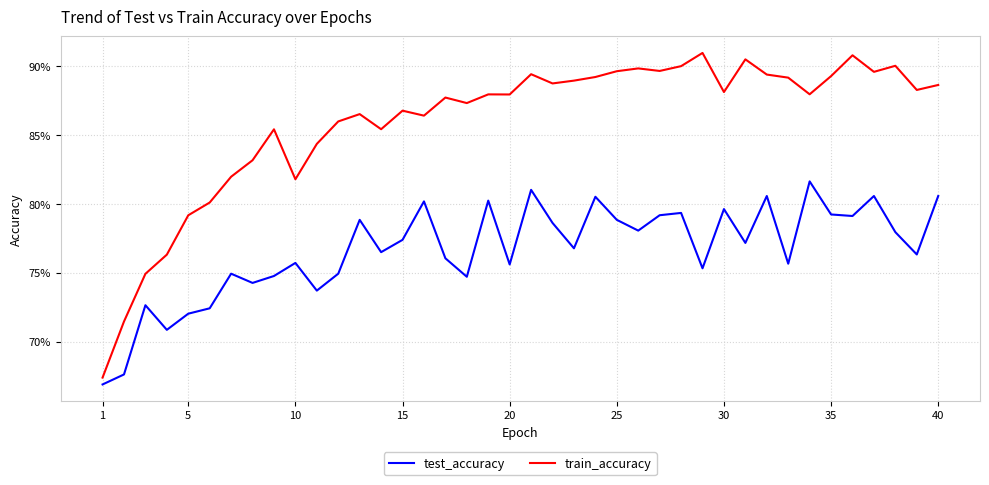

Does the chart display data point markers on the line(s)?

No